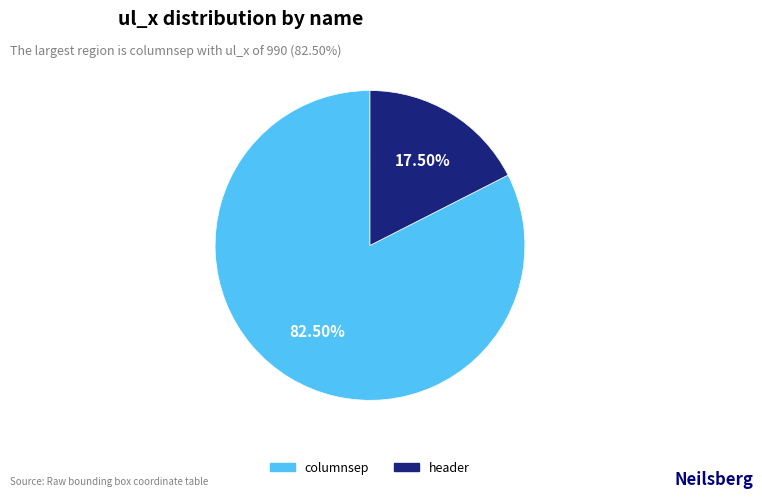

Do columnsep and header together represent more than half of the pie?

Yes